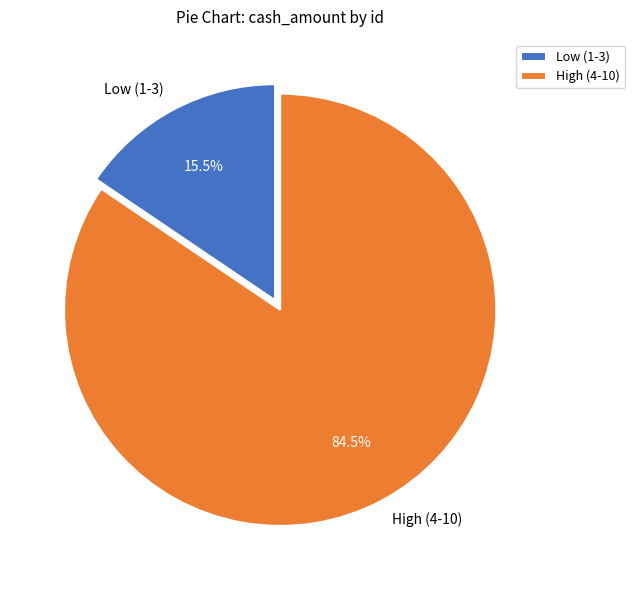

How much of the chart is everything except High (4-10)?

15.5%